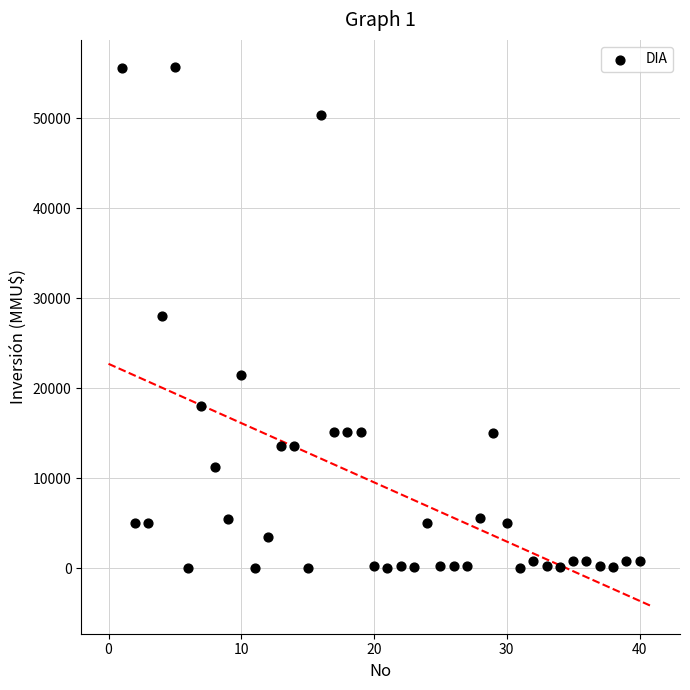

What is the range of Y values (max minus min)?

55694